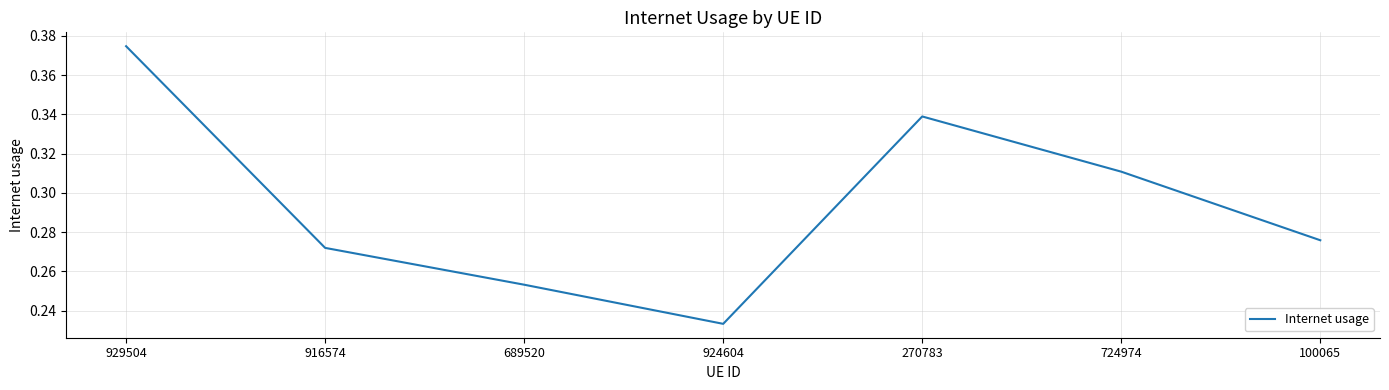

How many interior local valleys (lower than both neighbors) does the data have?

1